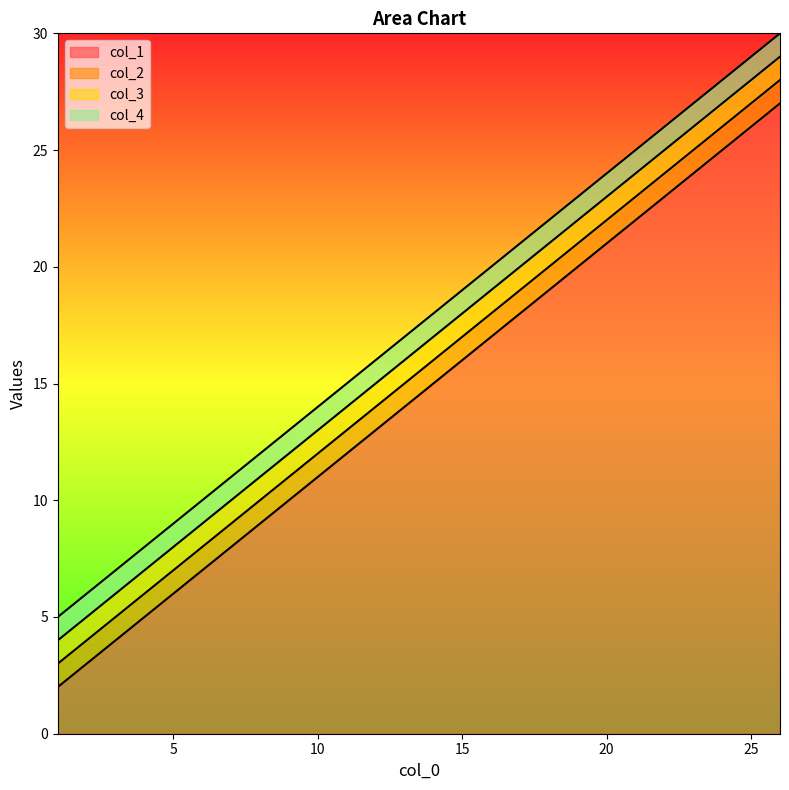

Reading right to left, what are all the values shown in this chart?

col_1: 26=27	21=22	16=17	11=12	6=7	1=2
col_2: 26=28	21=23	16=18	11=13	6=8	1=3
col_3: 26=29	21=24	16=19	11=14	6=9	1=4
col_4: 26=30	21=25	16=20	11=15	6=10	1=5